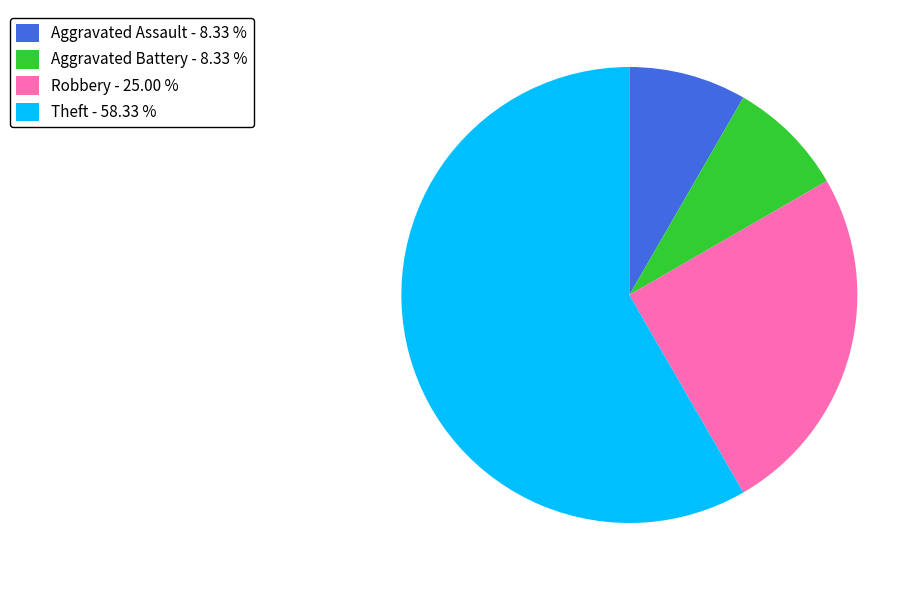

Is there any slice that represents more than half of the pie?

Yes